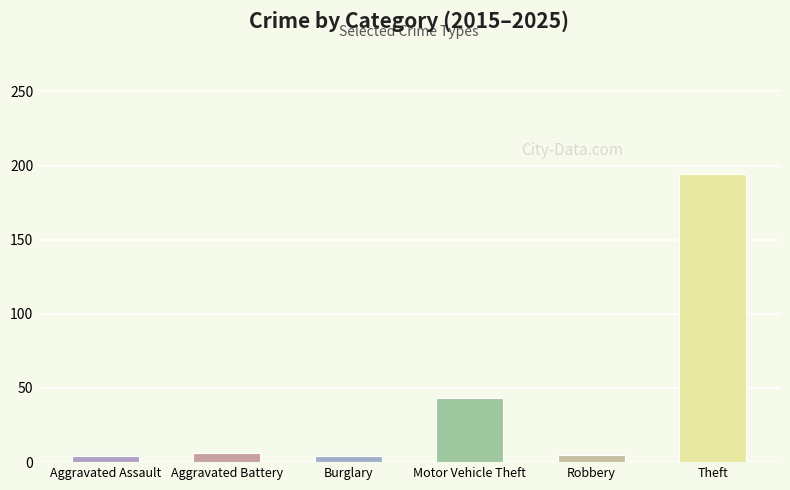

True or false: Motor Vehicle Theft has a value of 15 at 2018.

False